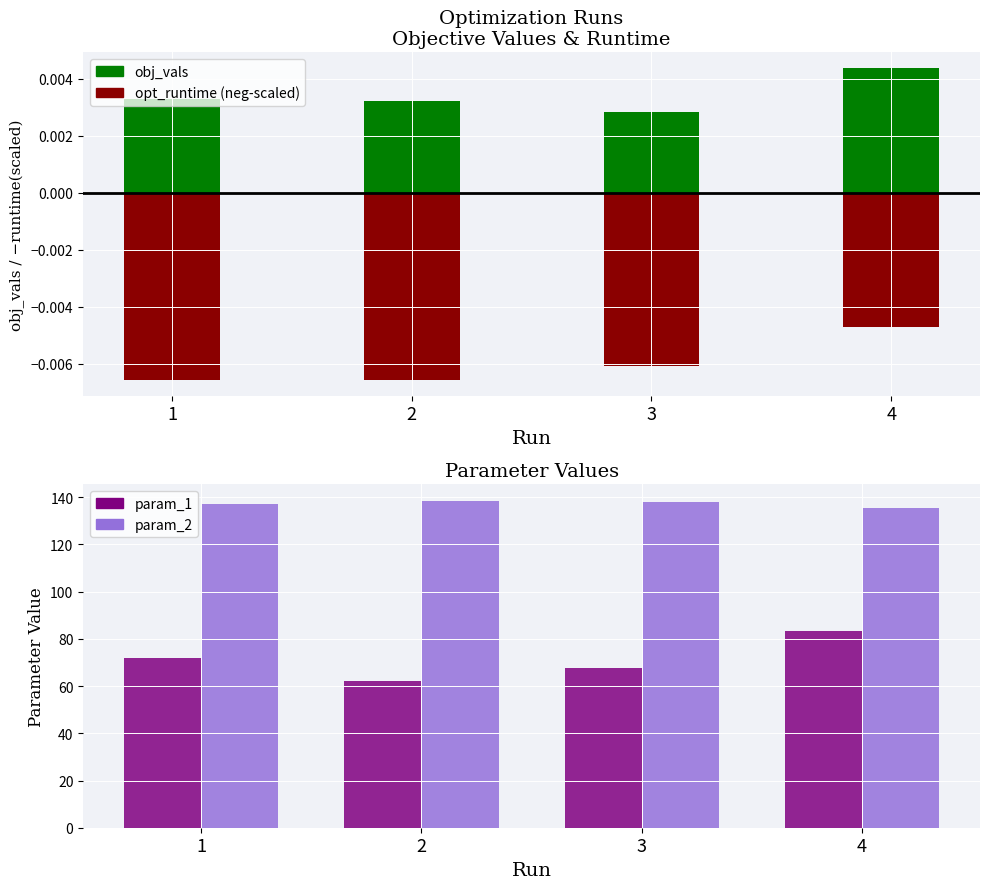

At 4, list the series in order from largest to smallest.

param_2, param_1, obj_vals, opt_runtime (neg-scaled)